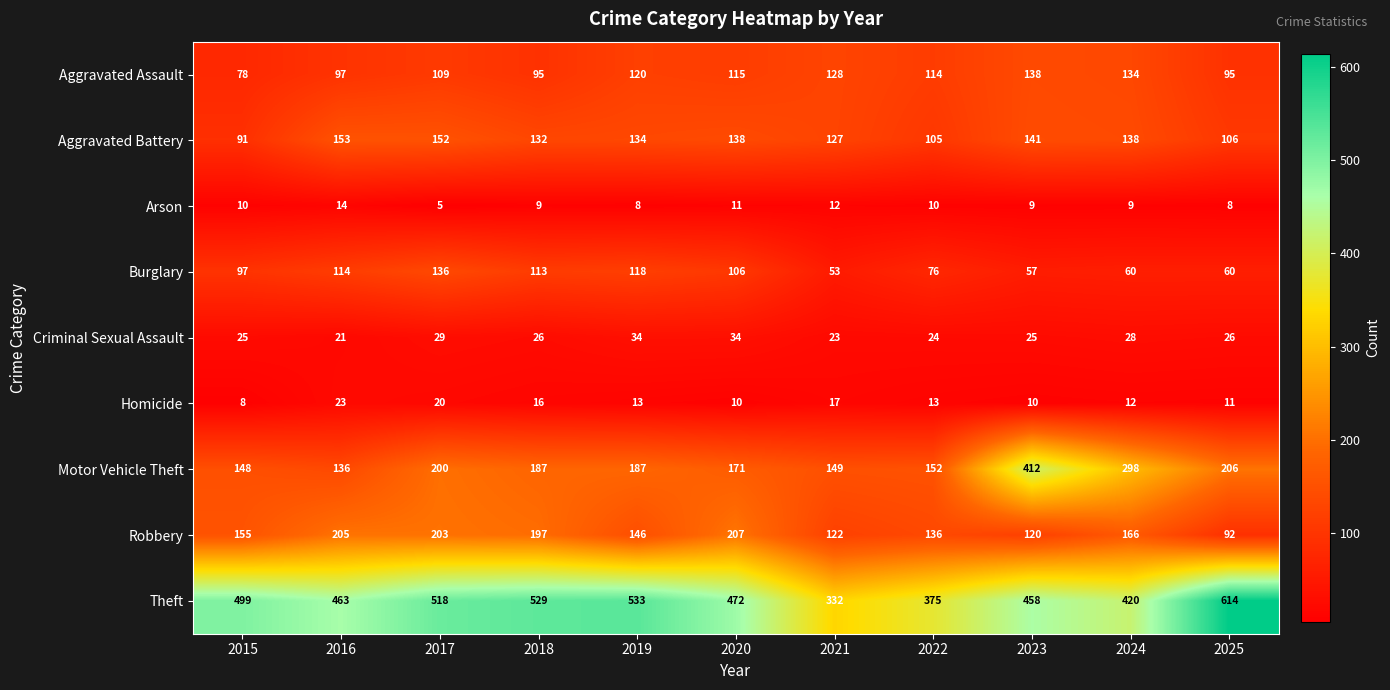

Which series has the largest total across all categories?

Theft